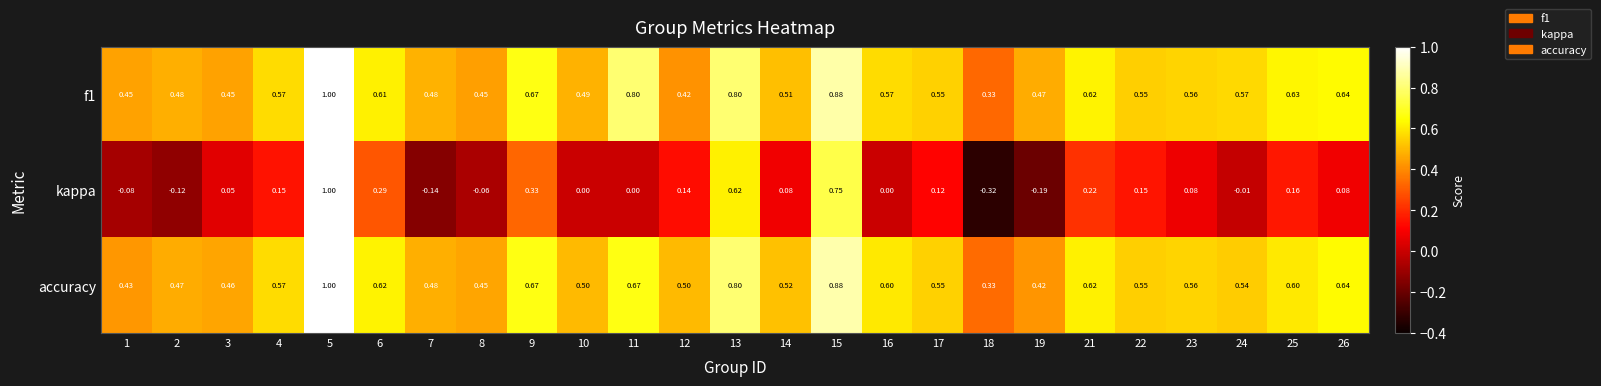

Which series changed the most between 7 and 8?

kappa